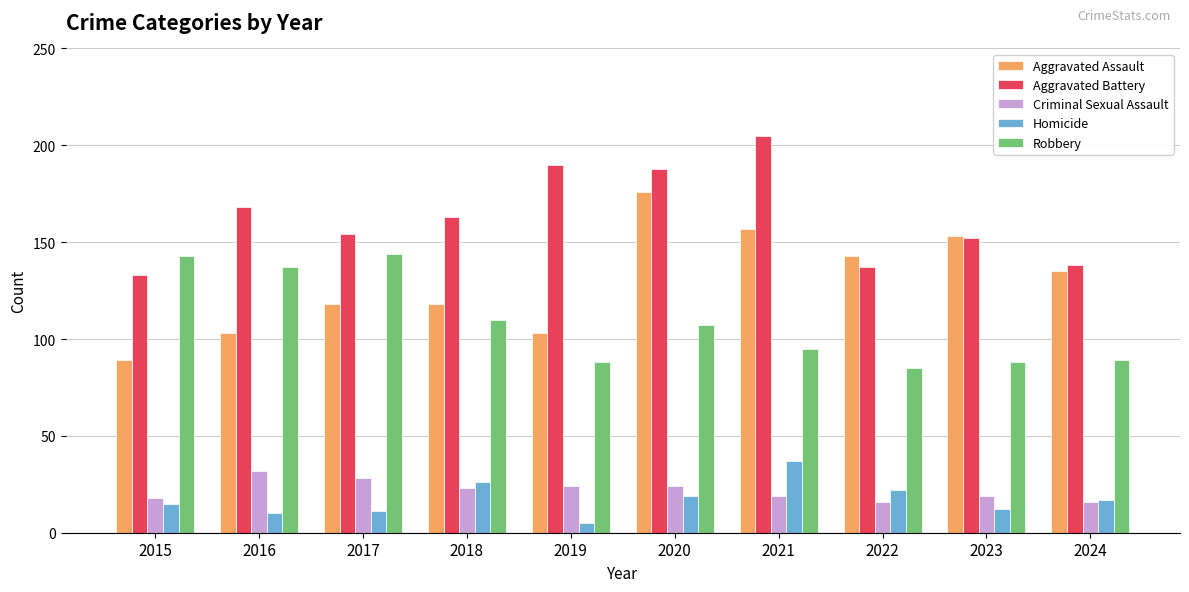

The Criminal Sexual Assault series shows 23 at 2018. True or false?

True